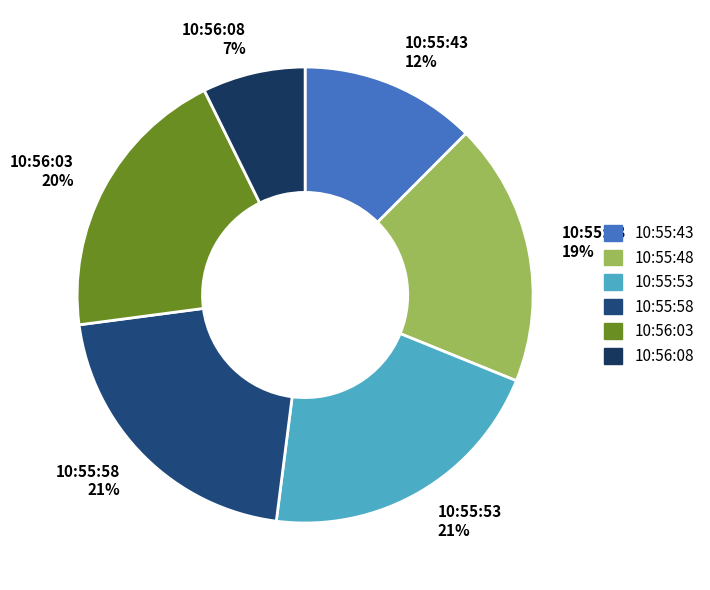

Count the number of slices in the pie.

6